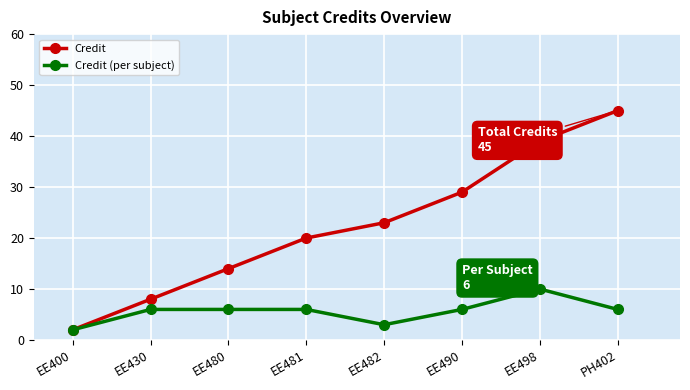

Which series has the largest total across all categories?

Credit